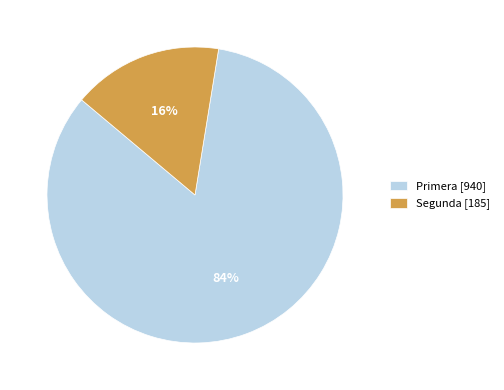

Rank the categories by value from lowest to highest.

Segunda [185], Primera [940]